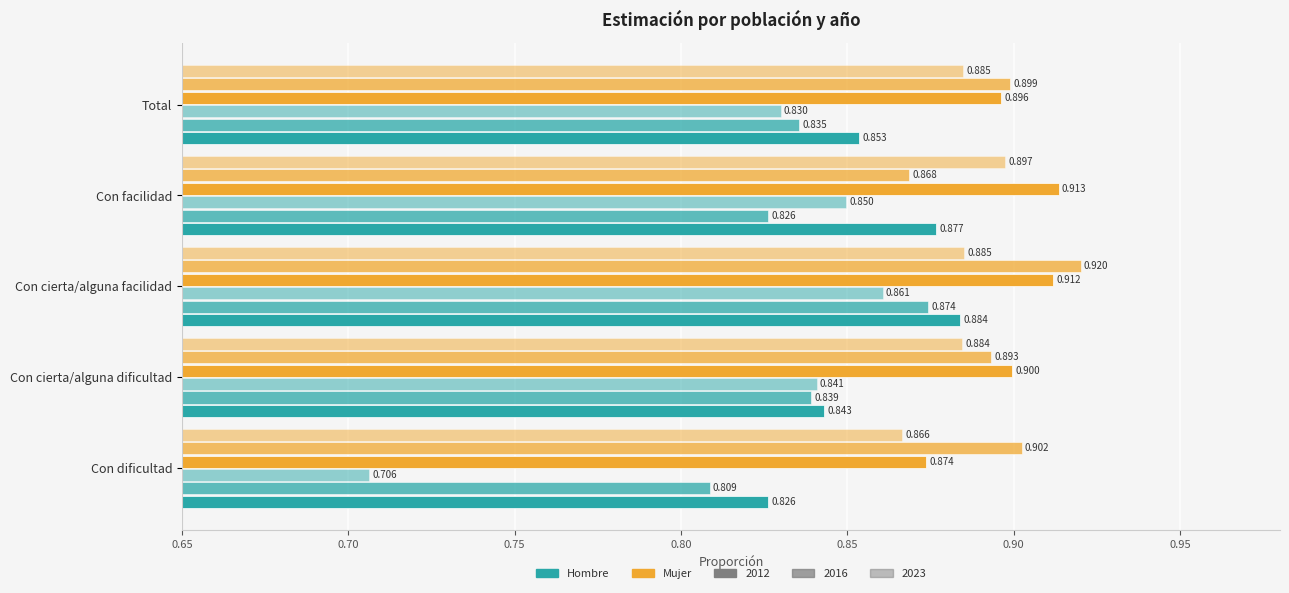

Count the number of categories in the chart.

5